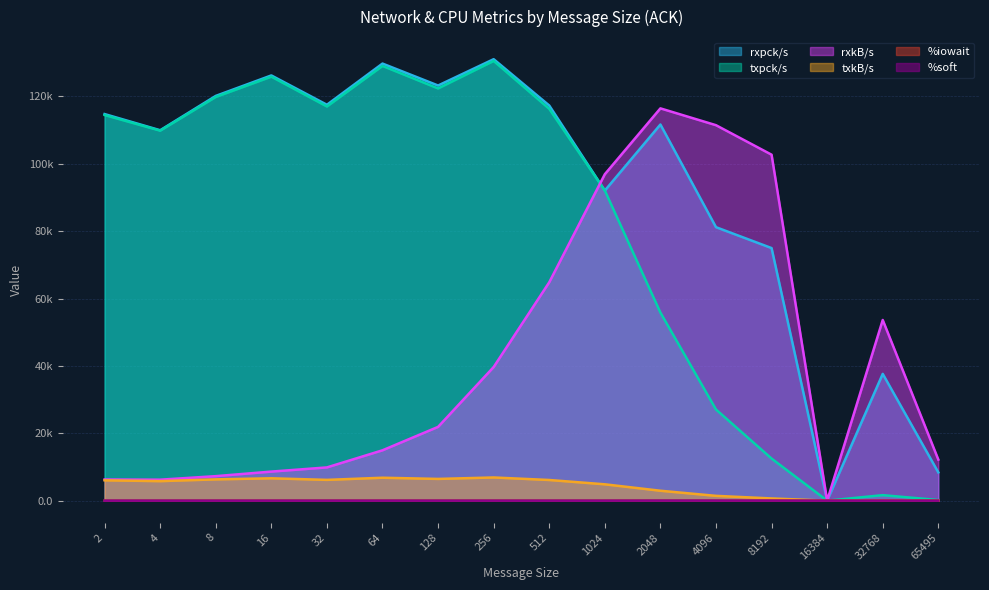

True or false: %iowait has more than 0 points higher than both neighbors.

True